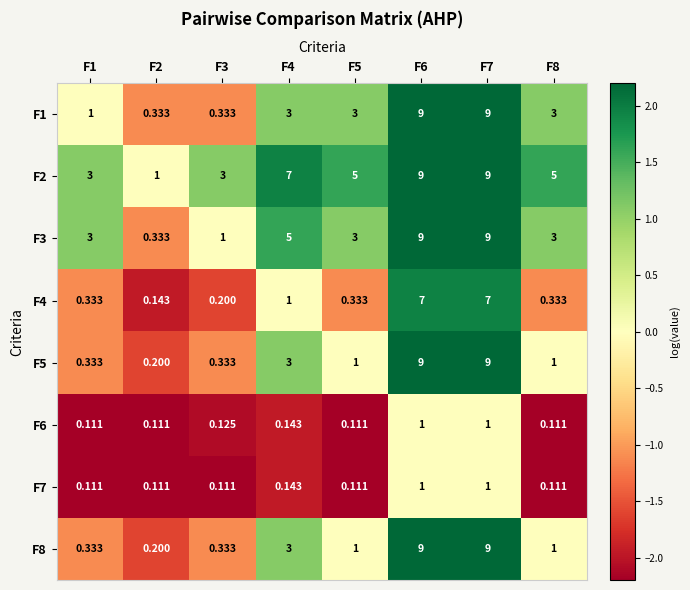

Is the value of F3 at F6 greater than the value of F2 at F4?

Yes